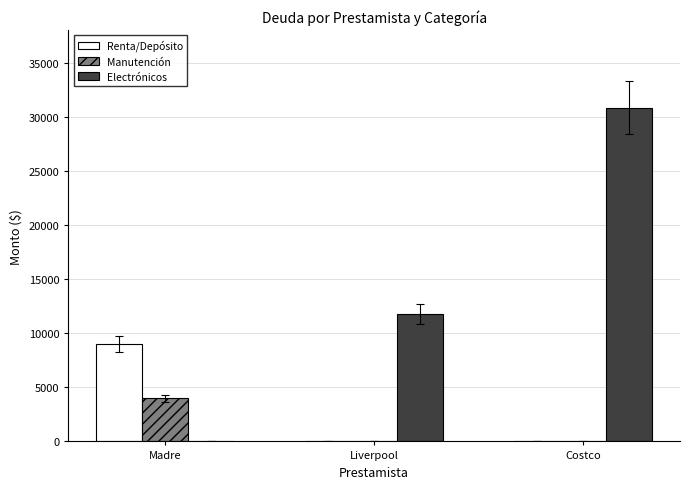

Which series changed the most between Liverpool and Costco?

Electrónicos